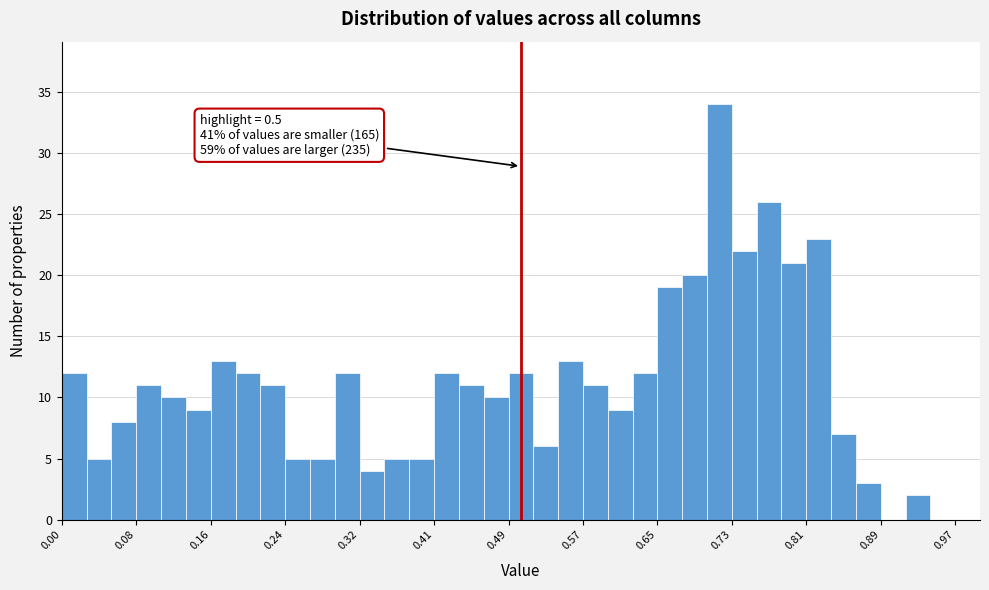

Around what value on the x-axis is the tallest bar? Give the approximate position of its centre, as read against the axis.

0.72